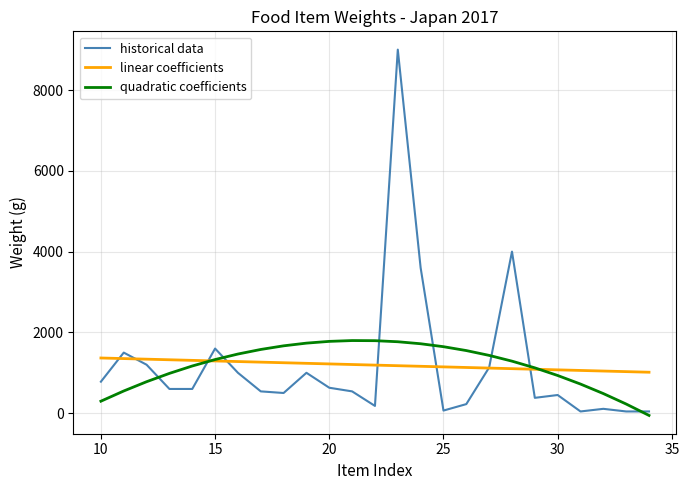

Which series has the largest range (max minus min)?

historical data